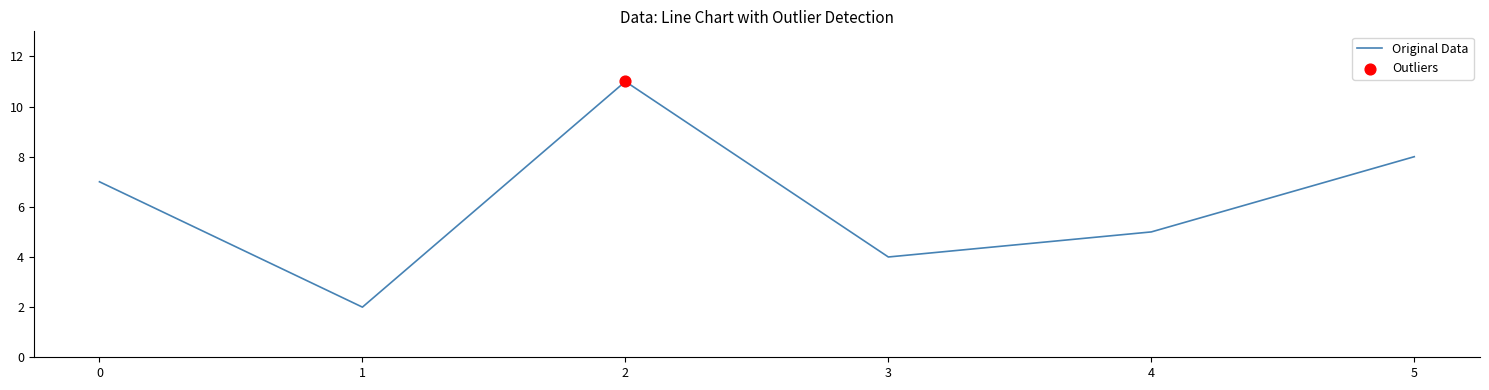

Which has a higher value, 0 or 4?

0